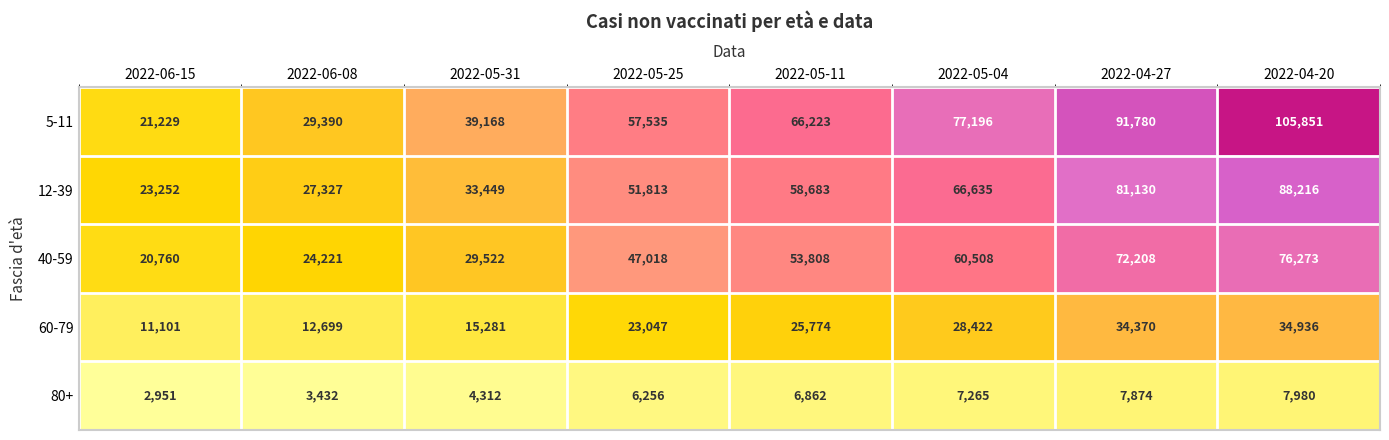

Which category has the highest value in the 40-59 series?

2022-04-20